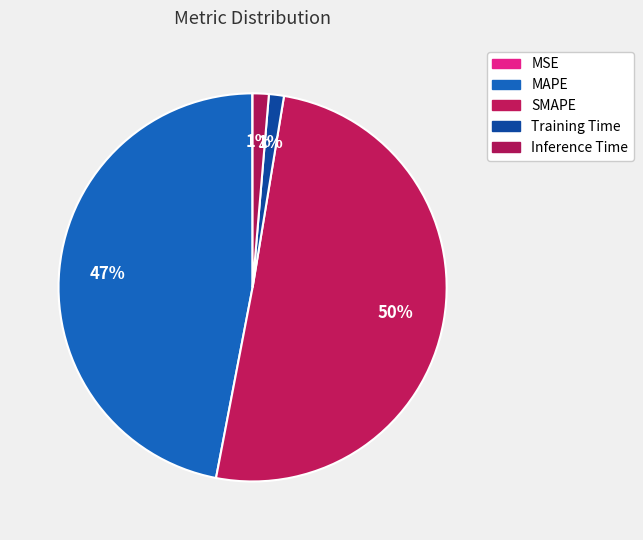

To the nearest percent, what percentage of the pie is Inference Time?

1%